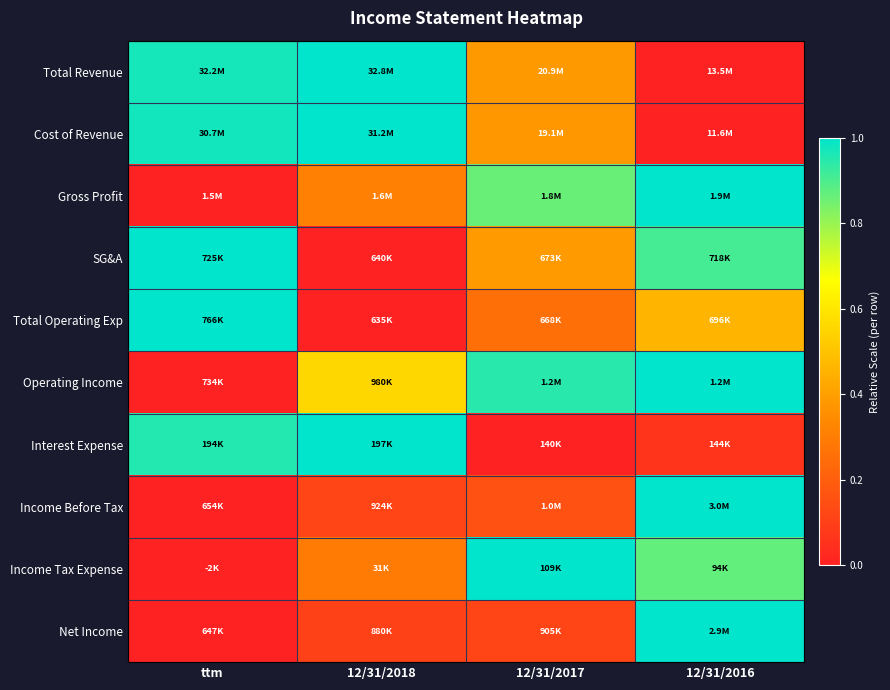

Count the number of data series in this chart.

10